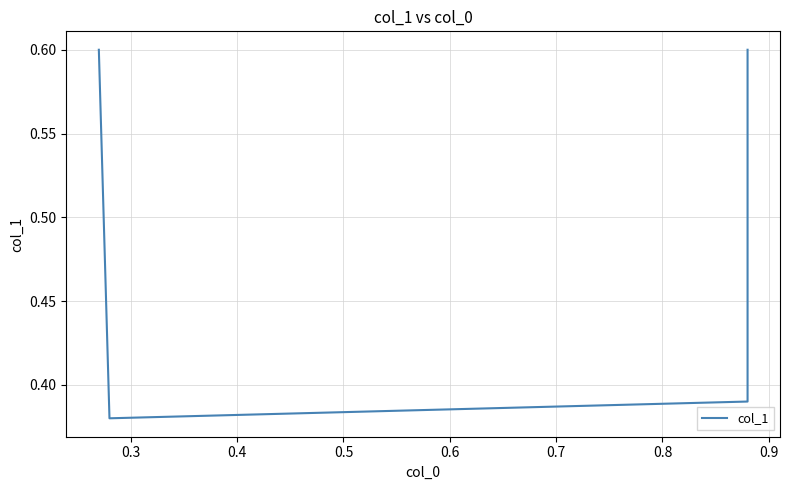

The value at 0.3 is 0.6. True or false?

False